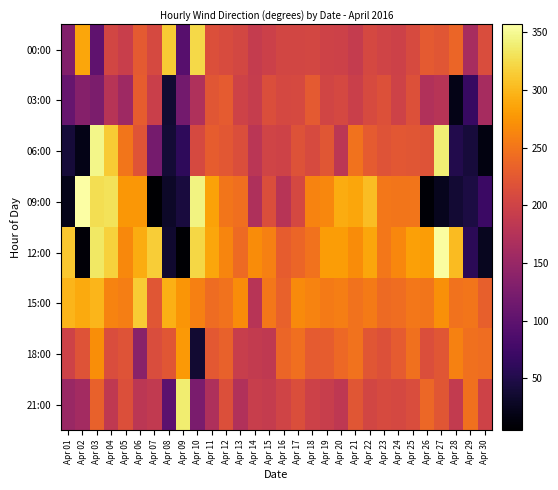

Reading left to right, transcribe all the data shown in this chart.

00:00: Apr 01=131	Apr 02=287	Apr 03=100	Apr 04=204	Apr 05=194	Apr 06=225	Apr 07=208	Apr 08=313	Apr 09=94	Apr 10=323	Apr 11=215	Apr 12=210	Apr 13=205	Apr 14=190	Apr 15=197	Apr 16=203	Apr 17=204	Apr 18=205	Apr 19=199	Apr 20=198	Apr 21=190	Apr 22=207	Apr 23=201	Apr 24=198	Apr 25=209	Apr 26=226	Apr 27=222	Apr 28=236	Apr 29=164	Apr 30=212
03:00: Apr 01=108	Apr 02=134	Apr 03=125	Apr 04=178	Apr 05=156	Apr 06=228	Apr 07=196	Apr 08=36	Apr 09=119	Apr 10=170	Apr 11=221	Apr 12=227	Apr 13=200	Apr 14=191	Apr 15=213	Apr 16=207	Apr 17=208	Apr 18=225	Apr 19=202	Apr 20=207	Apr 21=196	Apr 22=209	Apr 23=216	Apr 24=200	Apr 25=216	Apr 26=172	Apr 27=178	Apr 28=20	Apr 29=67	Apr 30=162
06:00: Apr 01=40	Apr 02=19	Apr 03=347	Apr 04=314	Apr 05=251	Apr 06=220	Apr 07=120	Apr 08=39	Apr 09=60	Apr 10=208	Apr 11=228	Apr 12=223	Apr 13=213	Apr 14=180	Apr 15=201	Apr 16=199	Apr 17=218	Apr 18=209	Apr 19=222	Apr 20=182	Apr 21=247	Apr 22=227	Apr 23=219	Apr 24=223	Apr 25=222	Apr 26=219	Apr 27=340	Apr 28=51	Apr 29=42	Apr 30=15
09:00: Apr 01=21	Apr 02=357	Apr 03=328	Apr 04=330	Apr 05=276	Apr 06=276	Apr 07=5	Apr 08=31	Apr 09=43	Apr 10=344	Apr 11=285	Apr 12=250	Apr 13=245	Apr 14=169	Apr 15=213	Apr 16=177	Apr 17=207	Apr 18=261	Apr 19=264	Apr 20=292	Apr 21=287	Apr 22=304	Apr 23=252	Apr 24=251	Apr 25=250	Apr 26=9	Apr 27=24	Apr 28=37	Apr 29=46	Apr 30=70
12:00: Apr 01=311	Apr 02=10	Apr 03=334	Apr 04=318	Apr 05=265	Apr 06=291	Apr 07=315	Apr 08=34	Apr 09=7	Apr 10=322	Apr 11=287	Apr 12=263	Apr 13=241	Apr 14=268	Apr 15=259	Apr 16=228	Apr 17=236	Apr 18=247	Apr 19=281	Apr 20=281	Apr 21=268	Apr 22=287	Apr 23=252	Apr 24=264	Apr 25=283	Apr 26=280	Apr 27=355	Apr 28=302	Apr 29=58	Apr 30=25
15:00: Apr 01=299	Apr 02=290	Apr 03=298	Apr 04=262	Apr 05=257	Apr 06=313	Apr 07=222	Apr 08=294	Apr 09=275	Apr 10=259	Apr 11=242	Apr 12=247	Apr 13=268	Apr 14=177	Apr 15=252	Apr 16=233	Apr 17=267	Apr 18=262	Apr 19=255	Apr 20=257	Apr 21=248	Apr 22=254	Apr 23=241	Apr 24=244	Apr 25=252	Apr 26=250	Apr 27=271	Apr 28=247	Apr 29=250	Apr 30=231
18:00: Apr 01=199	Apr 02=219	Apr 03=270	Apr 04=212	Apr 05=219	Apr 06=137	Apr 07=212	Apr 08=222	Apr 09=278	Apr 10=36	Apr 11=224	Apr 12=232	Apr 13=192	Apr 14=188	Apr 15=186	Apr 16=236	Apr 17=245	Apr 18=227	Apr 19=229	Apr 20=239	Apr 21=247	Apr 22=221	Apr 23=216	Apr 24=227	Apr 25=246	Apr 26=213	Apr 27=221	Apr 28=260	Apr 29=246	Apr 30=243
21:00: Apr 01=152	Apr 02=159	Apr 03=232	Apr 04=186	Apr 05=214	Apr 06=182	Apr 07=187	Apr 08=98	Apr 09=339	Apr 10=124	Apr 11=169	Apr 12=215	Apr 13=172	Apr 14=192	Apr 15=190	Apr 16=201	Apr 17=213	Apr 18=198	Apr 19=192	Apr 20=184	Apr 21=222	Apr 22=203	Apr 23=209	Apr 24=207	Apr 25=212	Apr 26=238	Apr 27=222	Apr 28=189	Apr 29=246	Apr 30=199